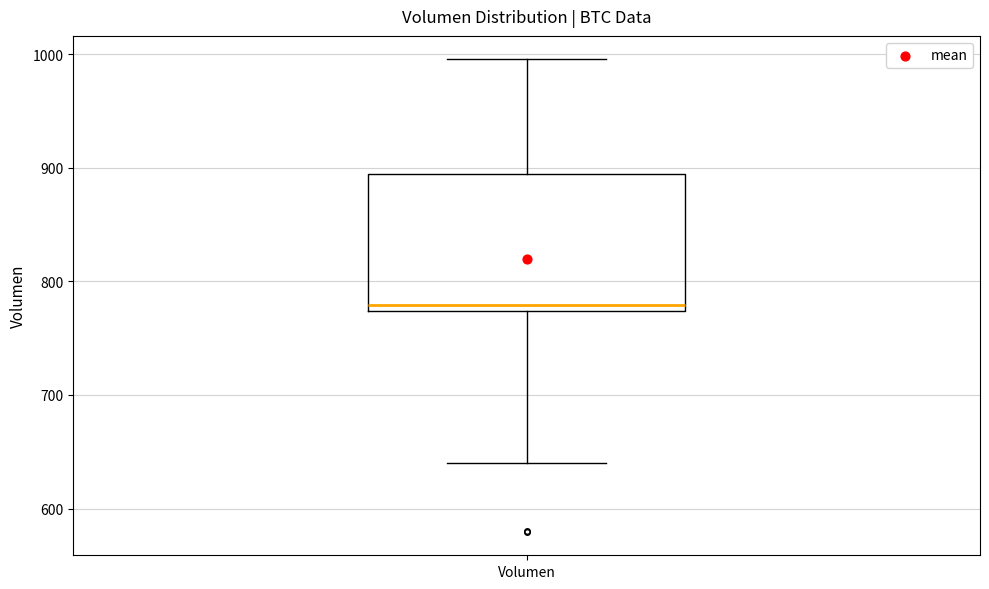

Read this box plot against the y-axis: the position of the median line, the range covered by the box, and the ends of both whiskers. The values are not printed on the chart, so give them approximately, as read against the axis.

median 780, box 770 to 890, whiskers 640 to 1000